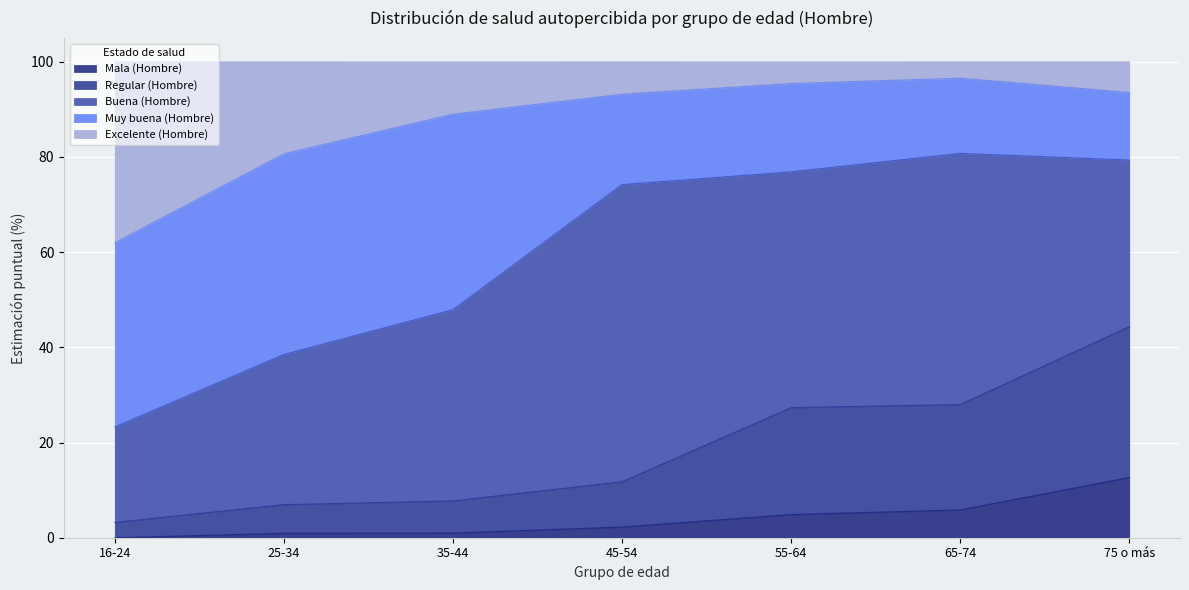

True or false: Mala (Hombre) and Regular (Hombre) intersect in this chart.

False